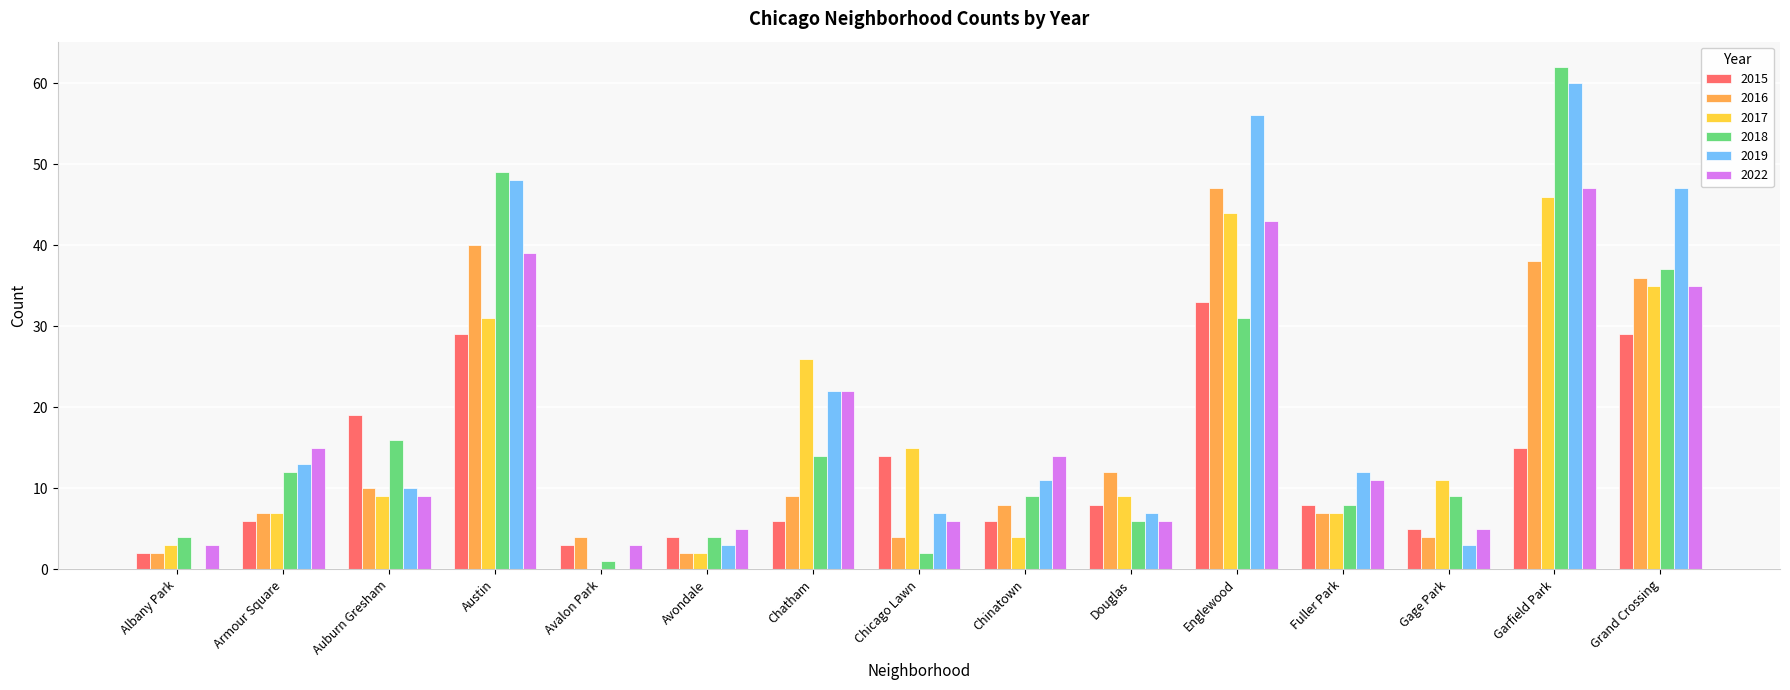

Reading left to right, what are all the values shown in this chart?

2015: 2	6	19	29	3	4	6	14	6	8	33	8	5	15	29
2016: 2	7	10	40	4	2	9	4	8	12	47	7	4	38	36
2017: 3	7	9	31	0	2	26	15	4	9	44	7	11	46	35
2018: 4	12	16	49	1	4	14	2	9	6	31	8	9	62	37
2019: 0	13	10	48	0	3	22	7	11	7	56	12	3	60	47
2022: 3	15	9	39	3	5	22	6	14	6	43	11	5	47	35